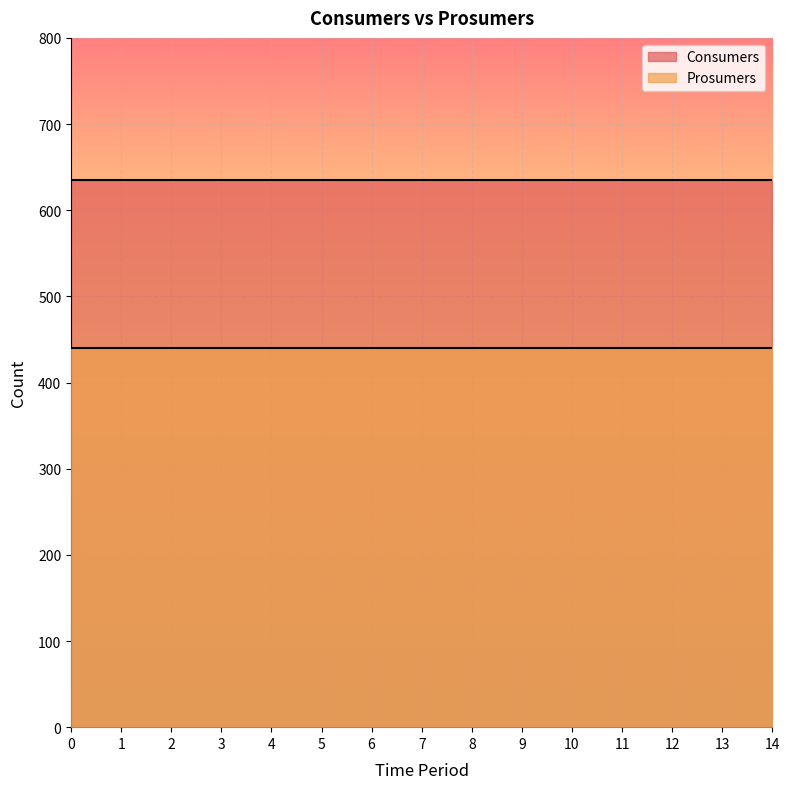

How many lines are shown in the chart?

2